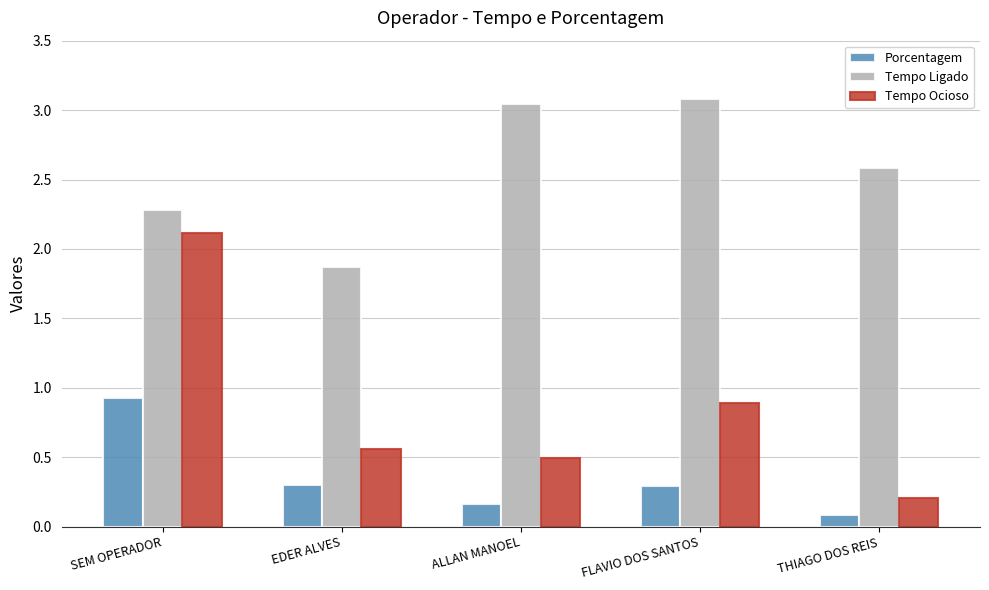

At how many categories does at least one series exceed 0?

5